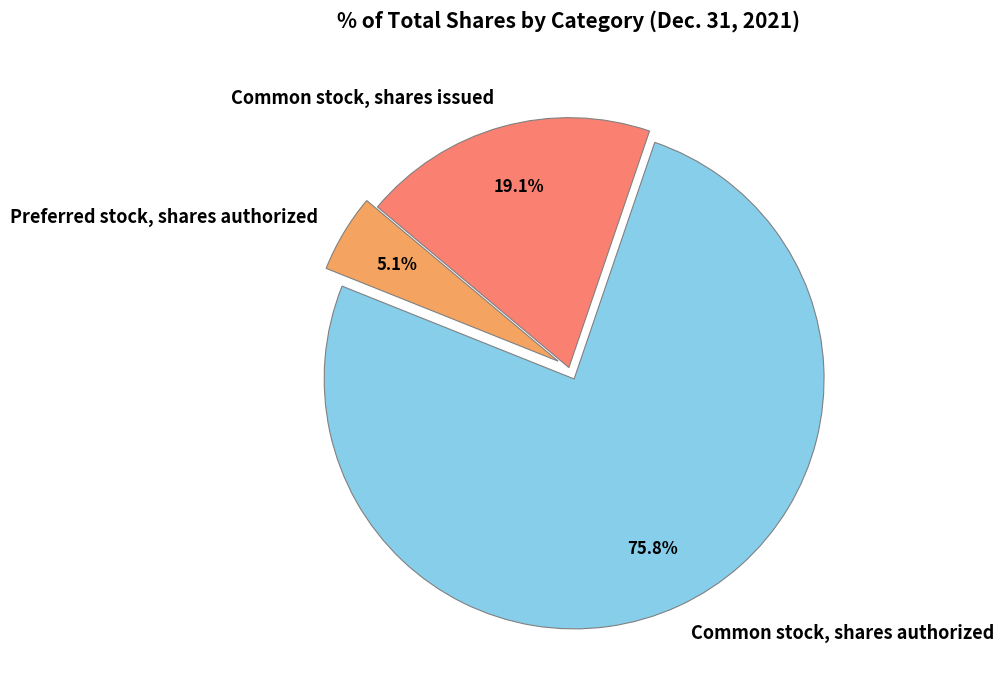

What is the ratio of the value at Common stock, shares authorized to the value at Common stock, shares issued?

4.0